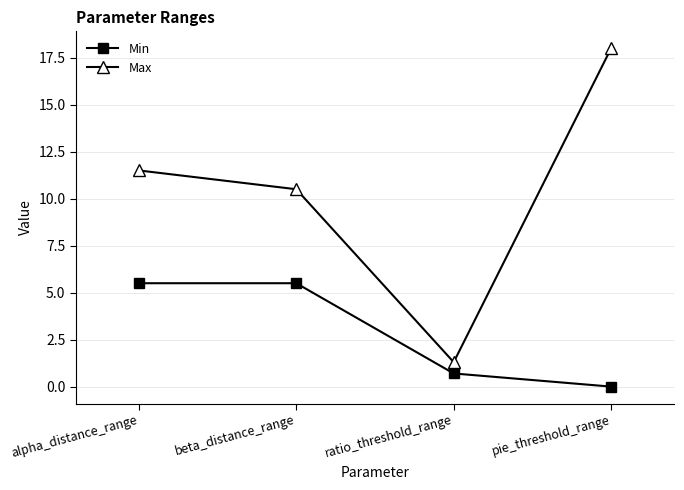

How many data points in Max are less than 11?

2